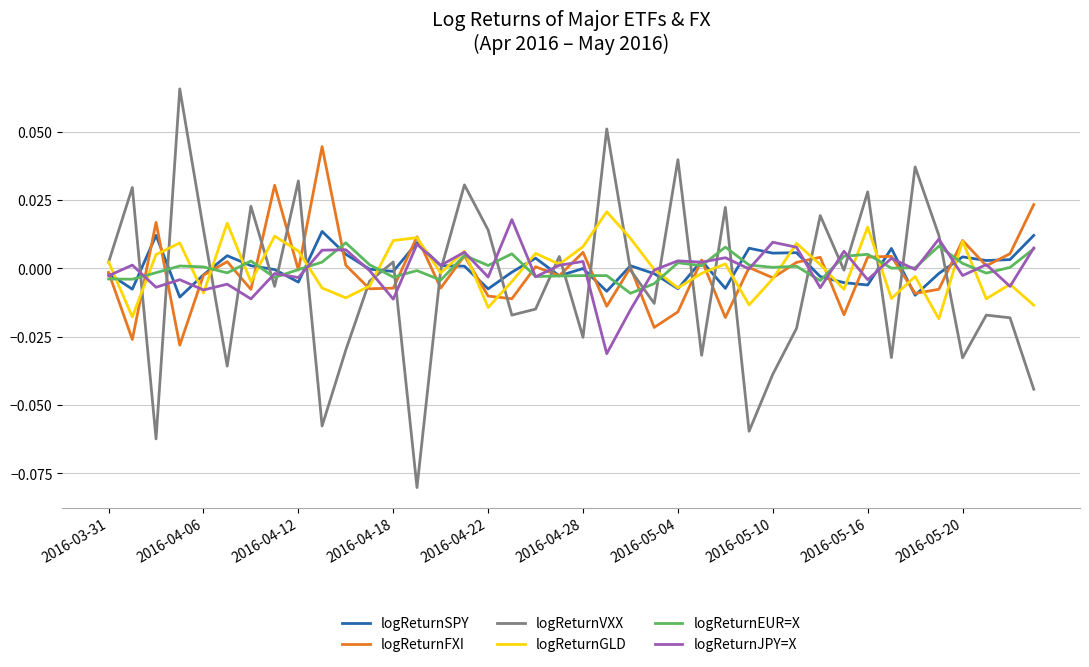

Which series has the widest spread of values?

logReturnVXX